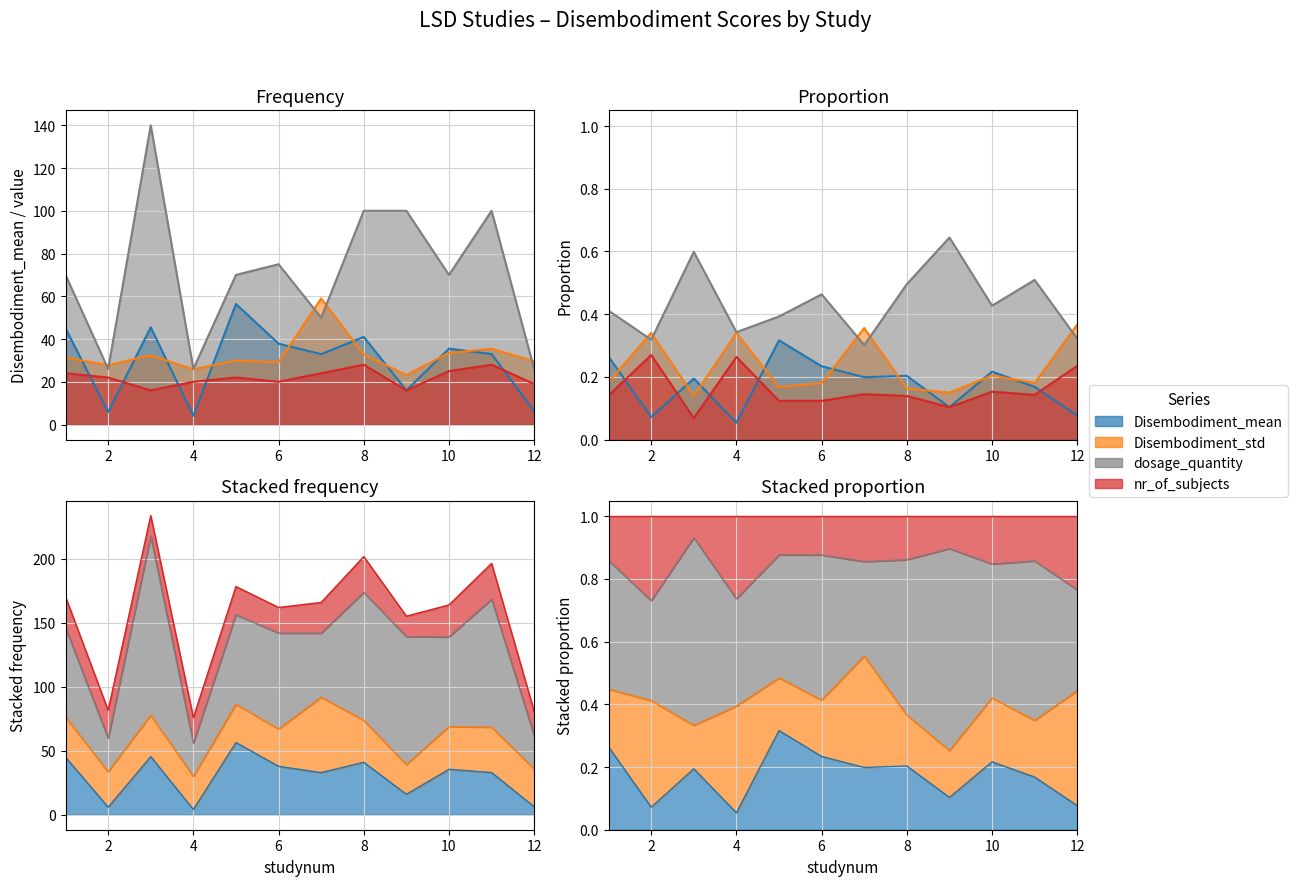

Reading left to right, list all the values displayed in this chart.

Disembodiment_mean: 45.0	5.9	45.5	4.1	56.4	37.9	33.0	41.0	16.0	35.5	33.0	6.2
Disembodiment_std: 31.4	27.8	32.4	25.9	29.9	29.1	59.0	32.8	23.2	33.5	35.5	29.6
dosage_quantity: 70.0	26.0	140.0	26.0	70.0	75.0	50.0	100.0	100.0	70.0	100.0	26.0
nr_of_subjects: 24.0	22.0	16.0	20.0	22.0	20.0	24.0	28.0	16.0	25.0	28.0	19.0